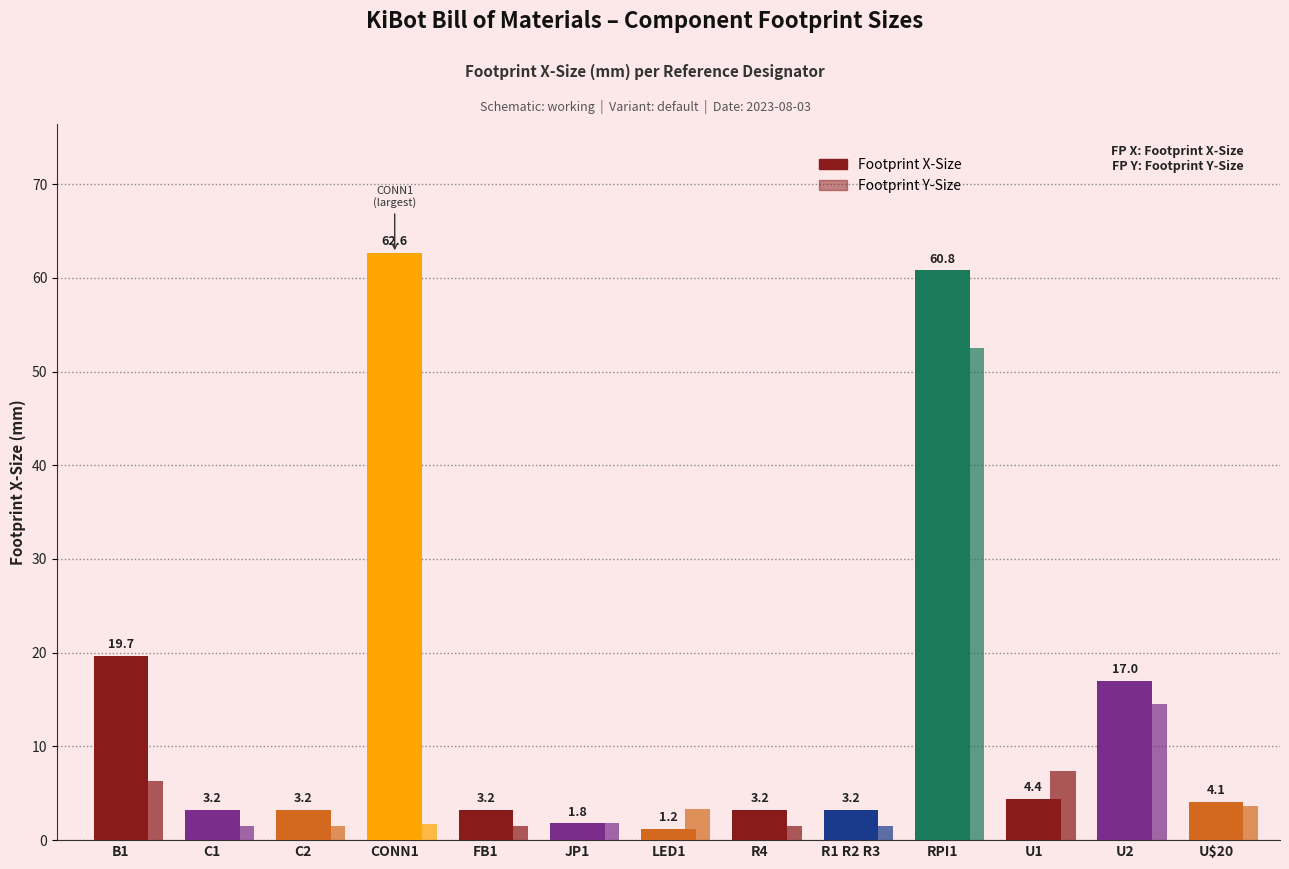

How many bars are there in each group?

2